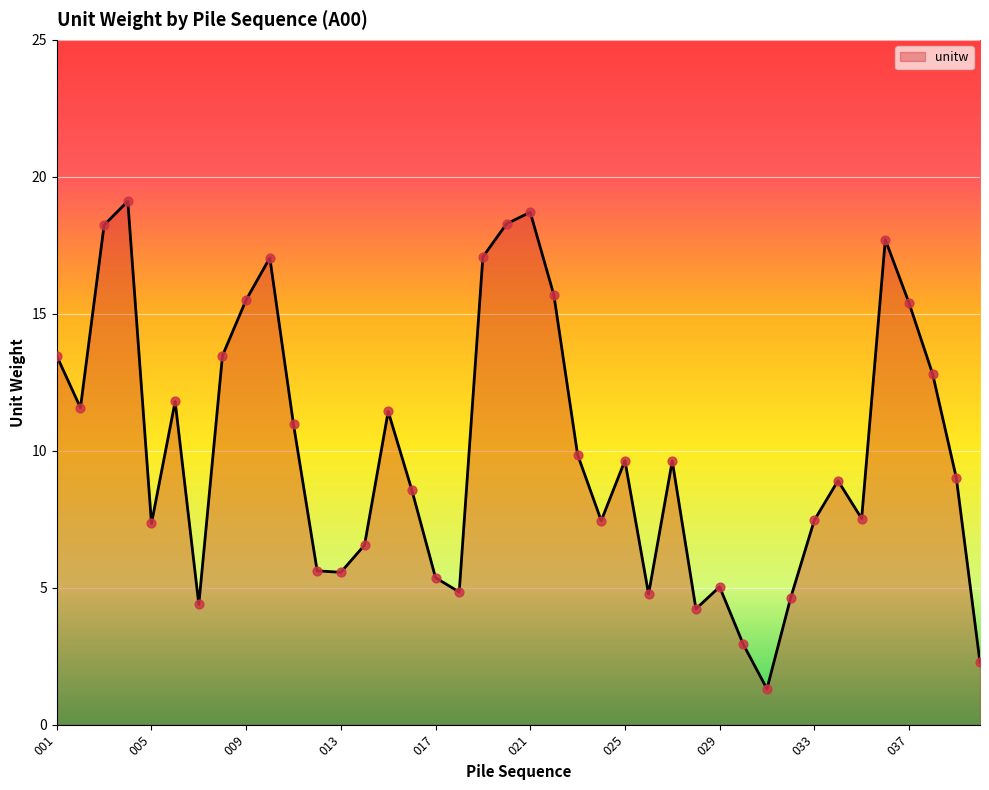

What is the difference between the maximum and minimum values?

17.8